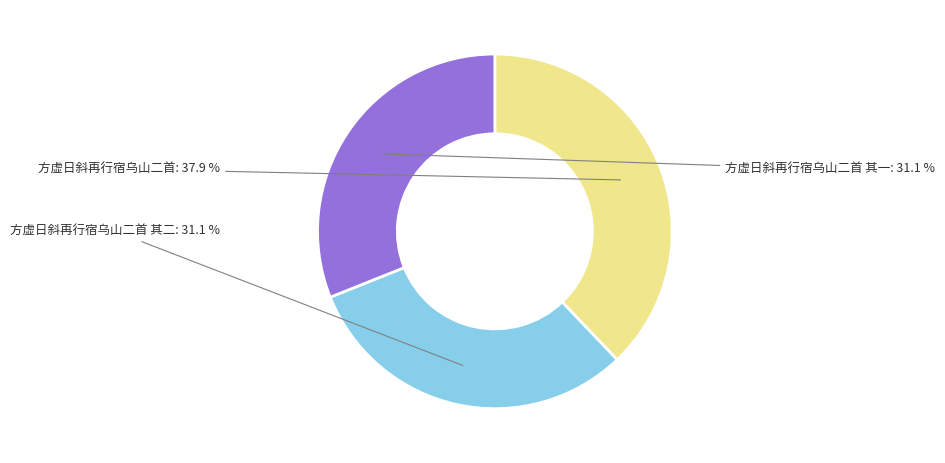

Is 方虚日斜再行宿乌山二首 the majority of the pie?

No